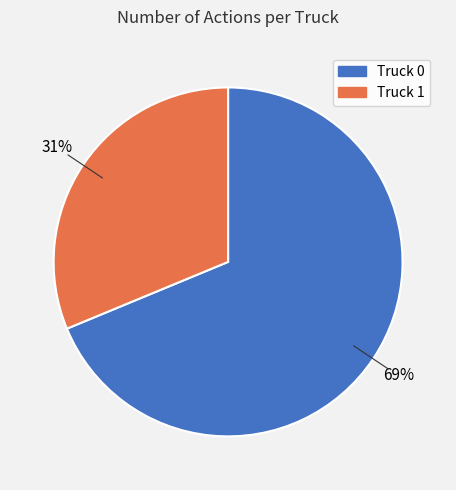

Which category accounts for the majority?

Truck 0